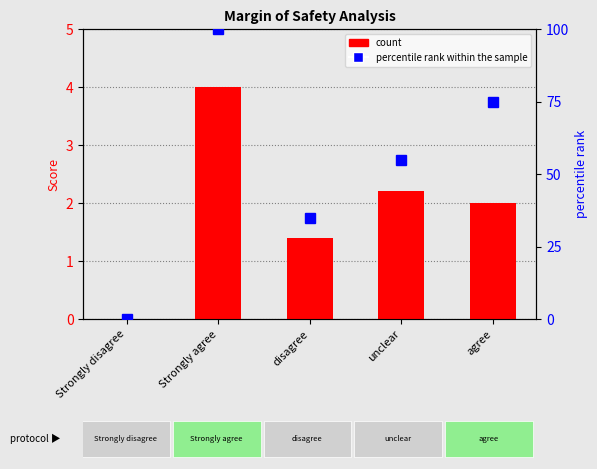

At how many categories does at least one series exceed 84?

1